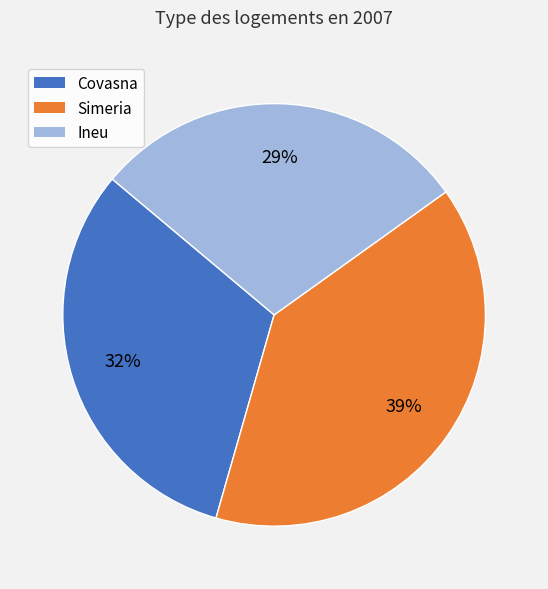

To the nearest percent, what percentage of the pie is Covasna?

32%